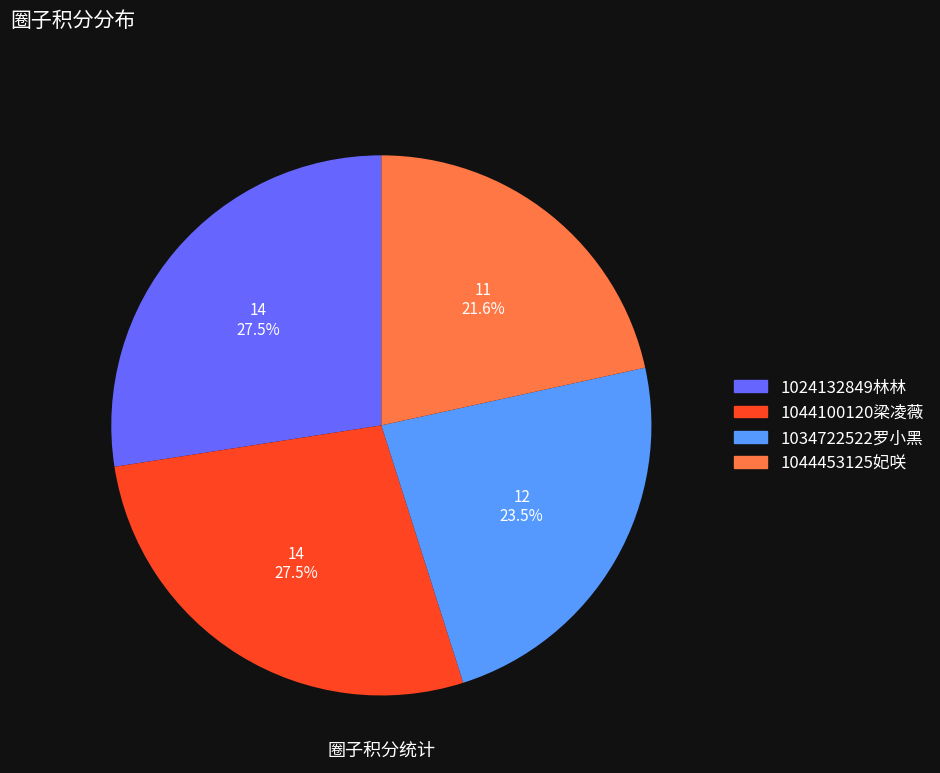

Count the number of slices in the pie.

4